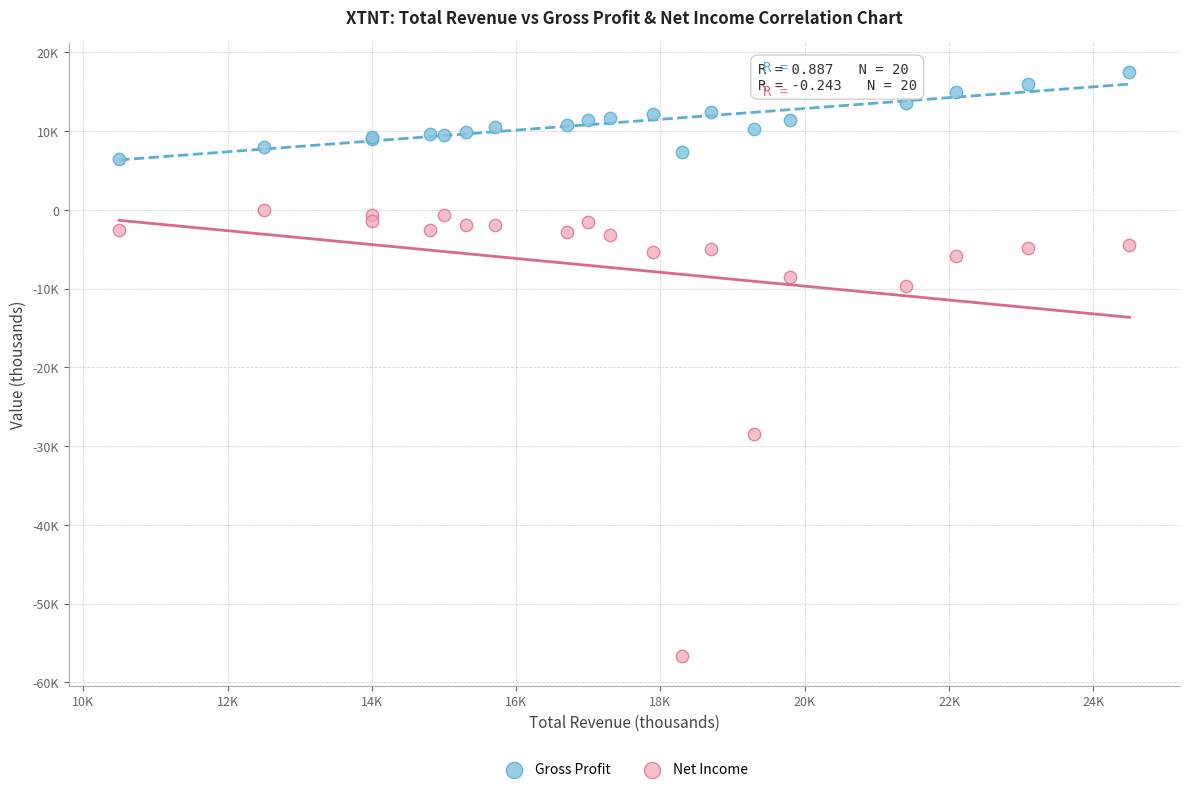

Which series has the widest spread of Y values?

Net Income